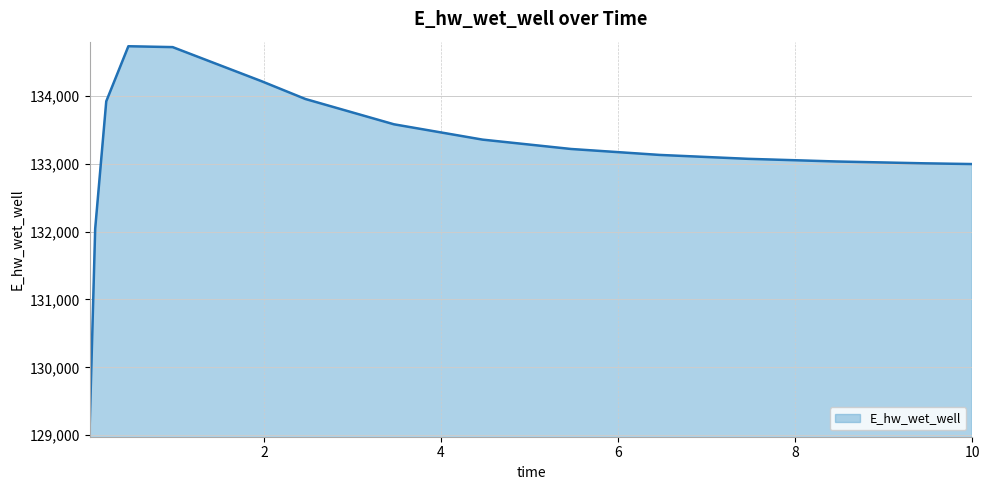

What is the minimum value shown in the chart?

129107.8